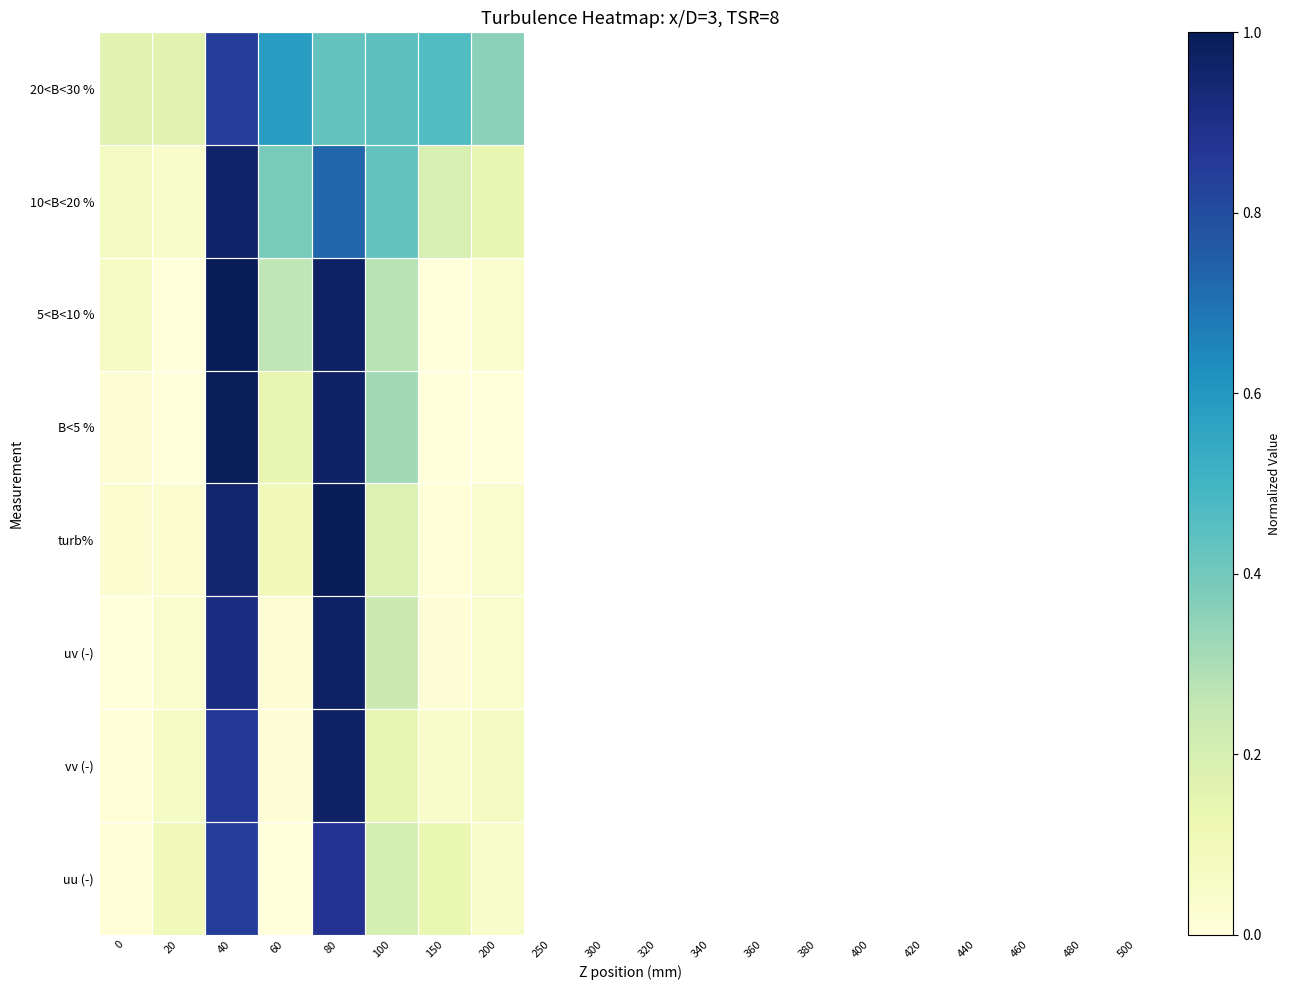

At which category does the chart reach its peak across all series?

80